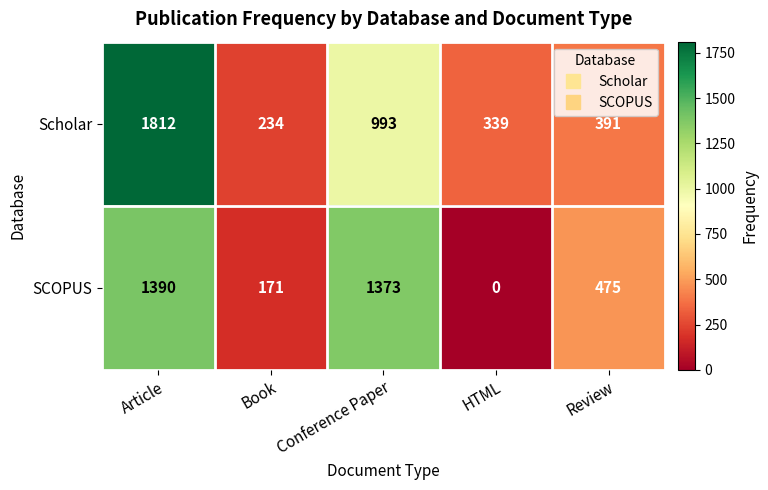

What is the spread (max minus min) of values at Article?

422